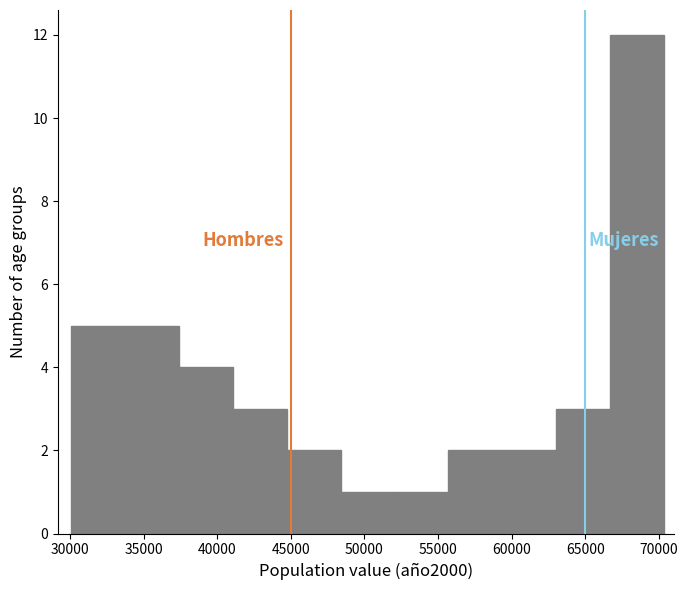

Reading left to right, transcribe this chart: for each bar, give the range it covers on the x-axis and its height. Neither the bar edges nor the heights are printed on the chart, so give them approximately, as read against the axes.

30000 to 33500: 5
33500 to 37500: 5
37500 to 41000: 4
41000 to 44500: 3
44500 to 48500: 2
48500 to 52000: 1
52000 to 55500: 1
55500 to 59500: 2
59500 to 63000: 2
63000 to 66500: 3
66500 to 70500: 12